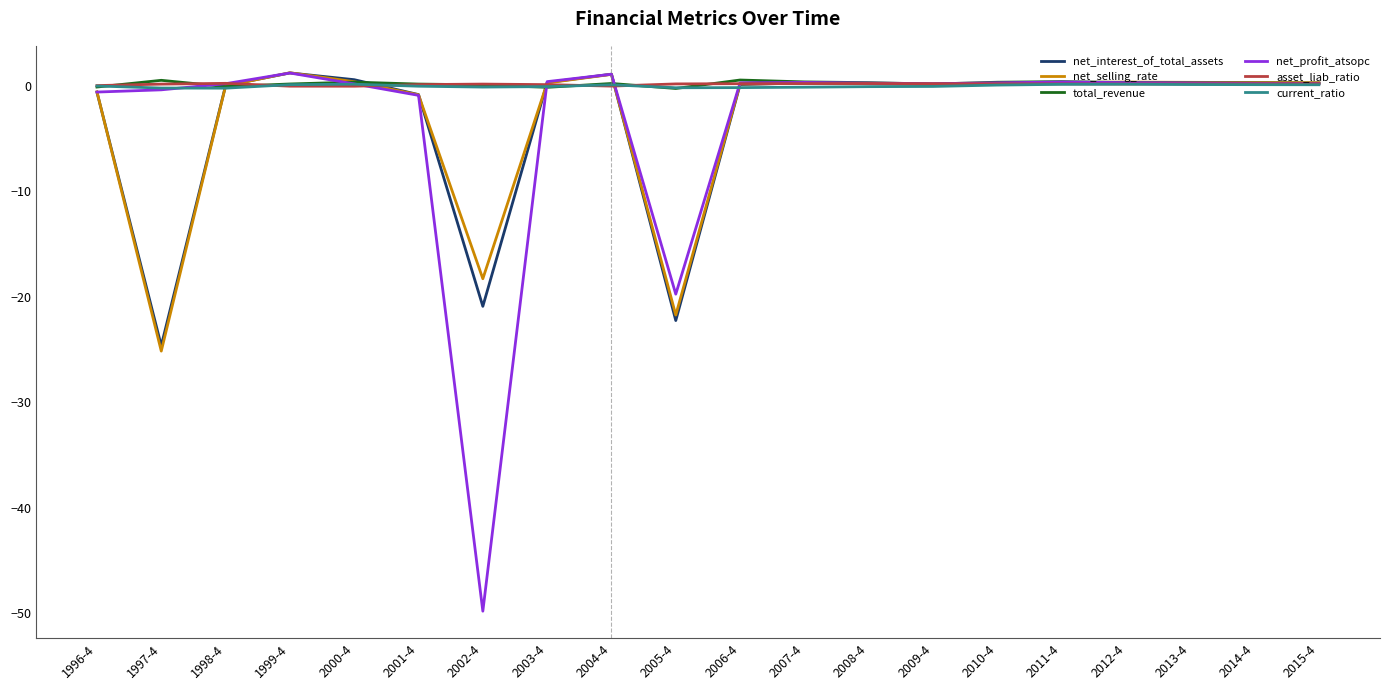

True or false: net_interest_of_total_assets has a value of 1.2 at 1999-4.

True